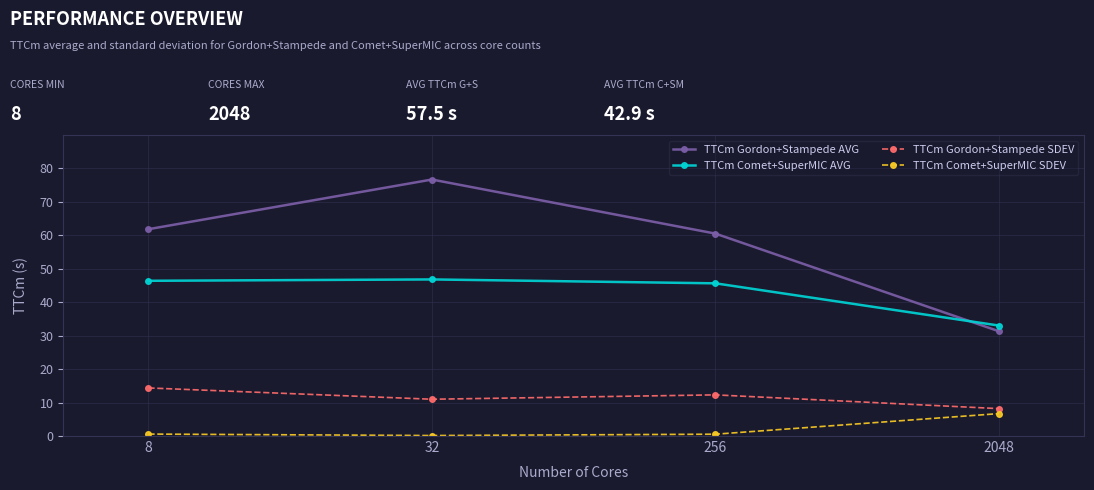

True or false: TTCm Gordon+Stampede SDEV has more than 1 interior local peaks.

False